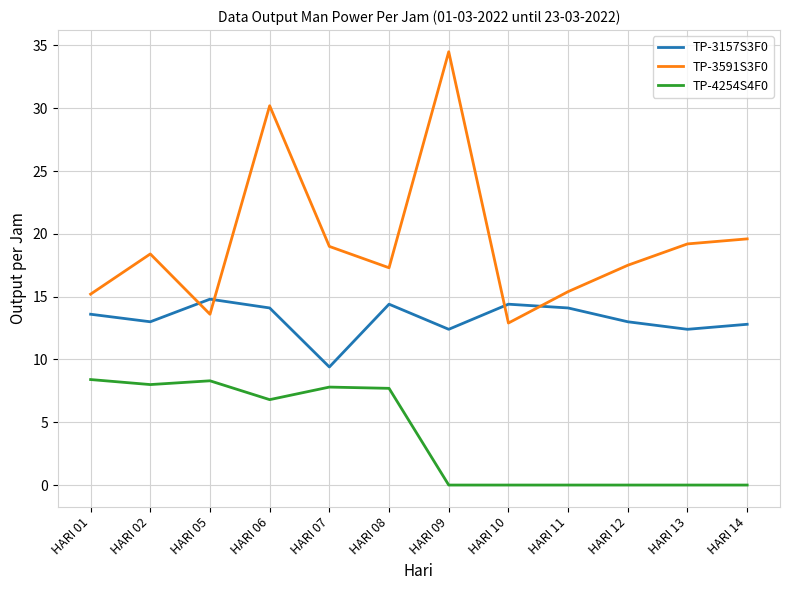

The value of TP-3157S3F0 at HARI 01 is 19.3. True or false?

False